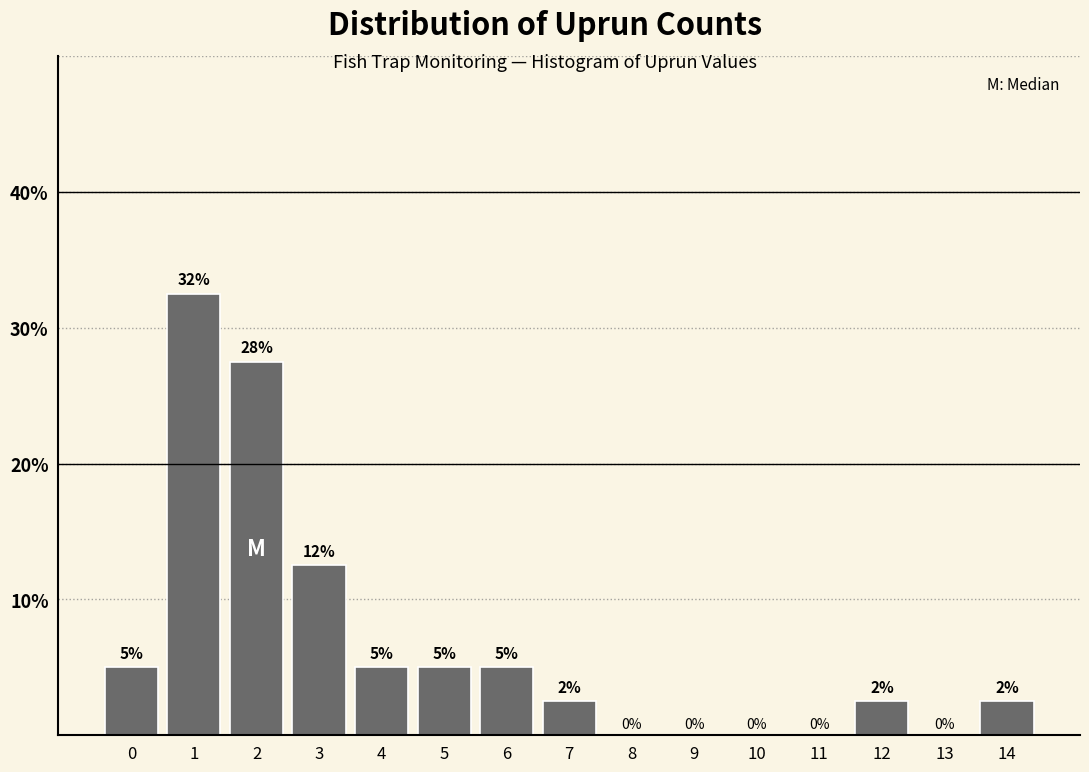

Which range on the x-axis has the tallest bar?

0.5 to 1.5